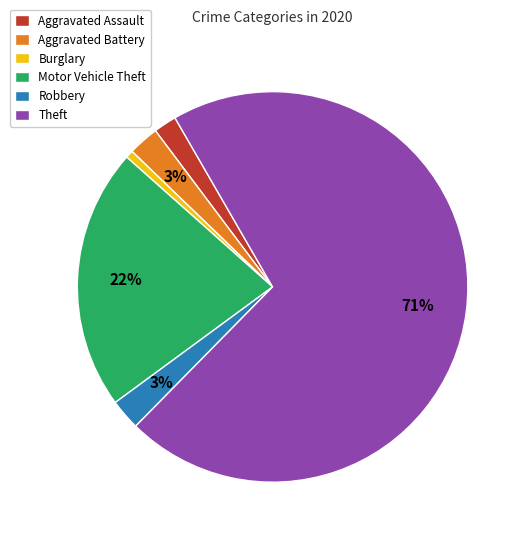

What is the ratio of the value at Aggravated Battery to the value at Robbery?

1.0